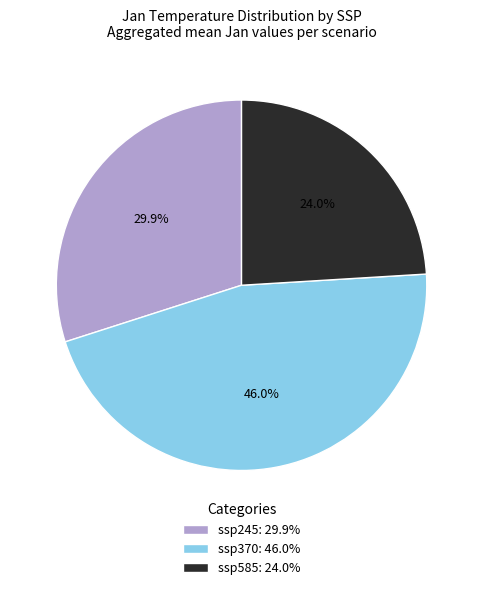

Which slice is the largest?

ssp370